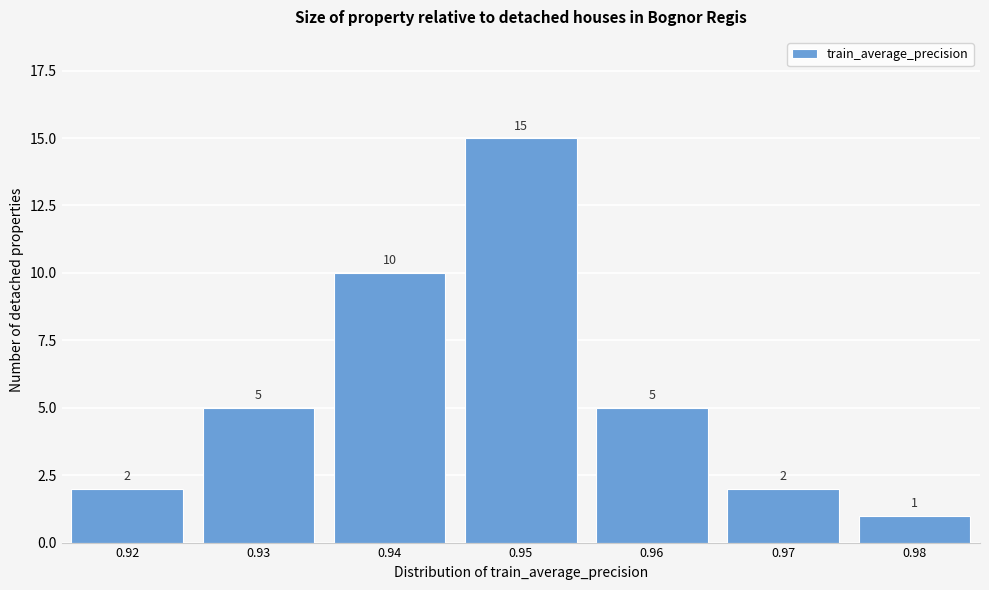

Reading left to right, list all the values displayed in this chart.

2	5	10	15	5	2	1